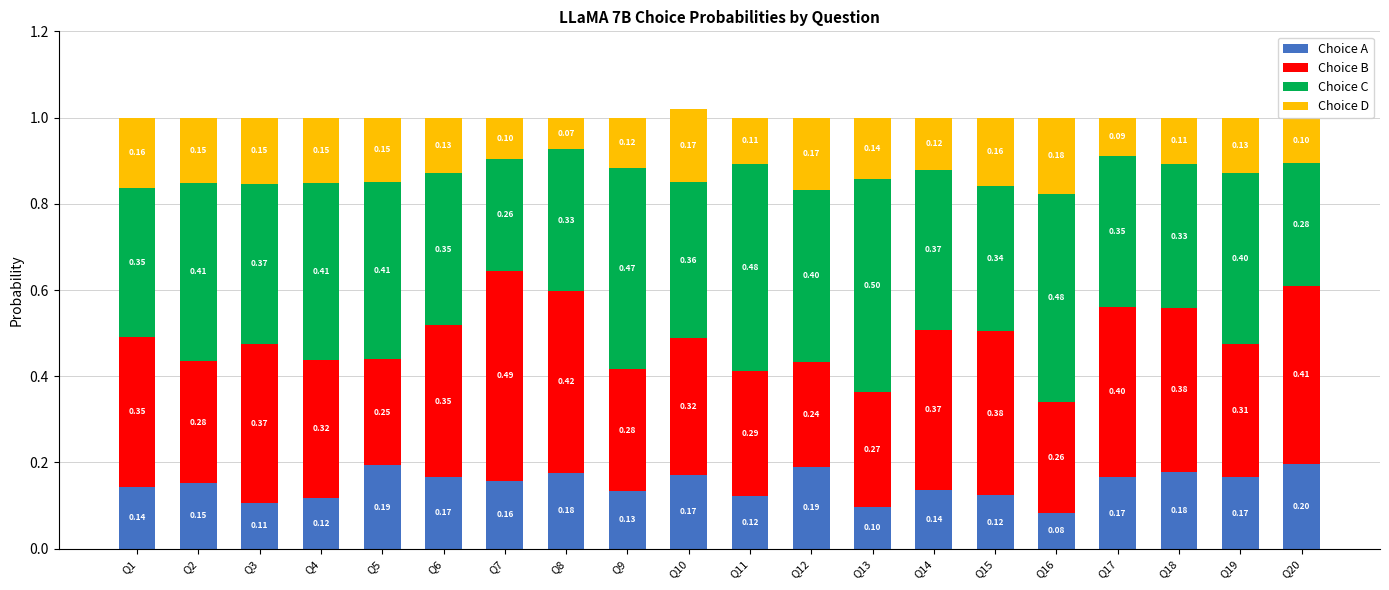

What is the sum of the Choice A values at Q20 and Q18?

0.4